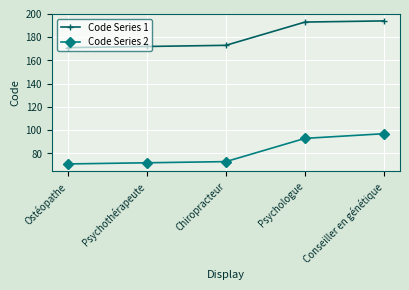

What is the minimum value for Code Series 1?

171